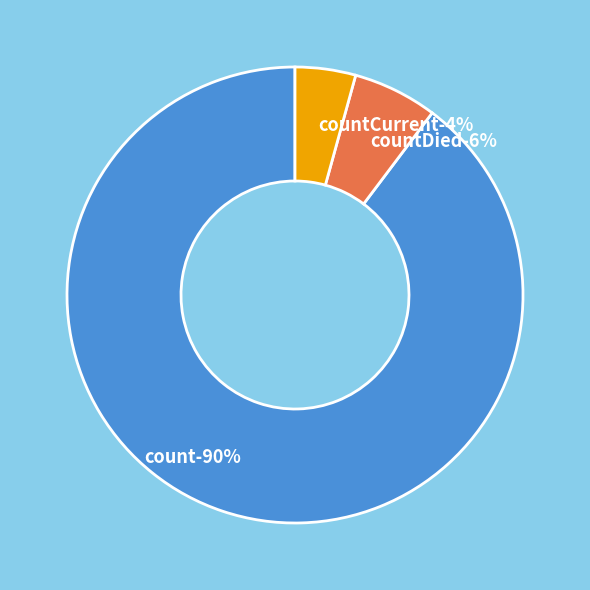

How much of the chart is everything except count?

10.3%